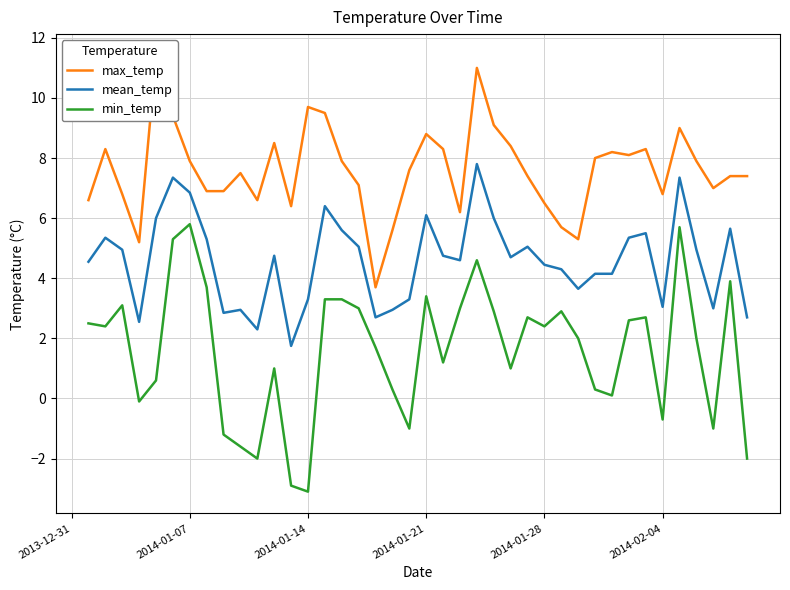

True or false: mean_temp has more than 2 points higher than both neighbors.

True